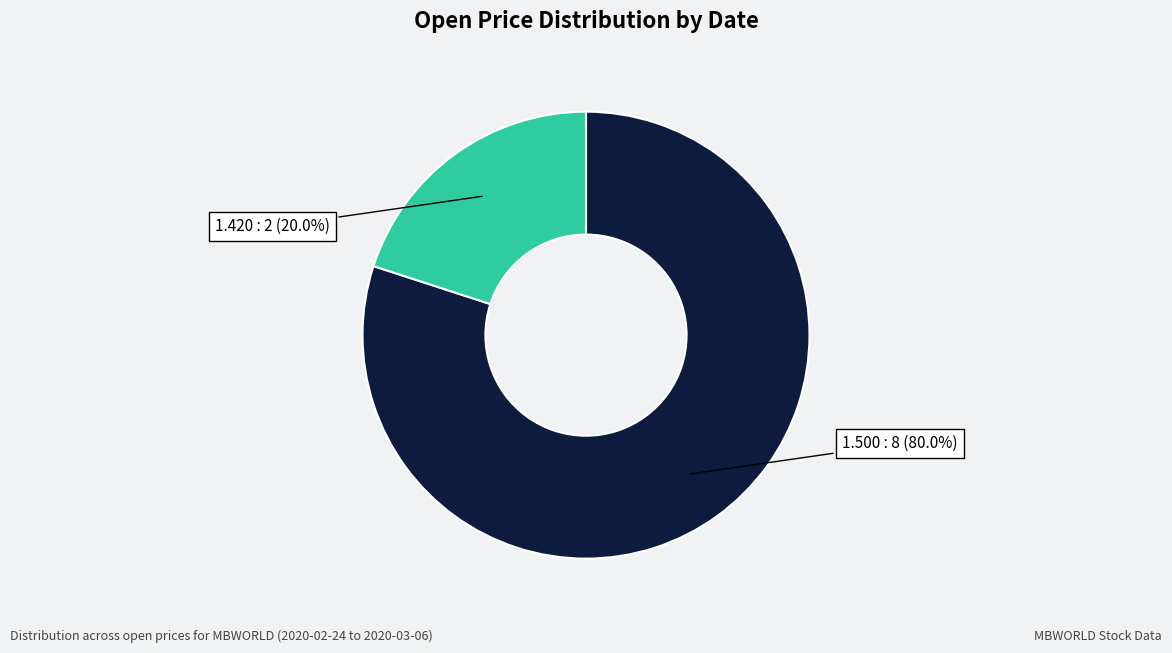

How many segments does this pie chart have?

2